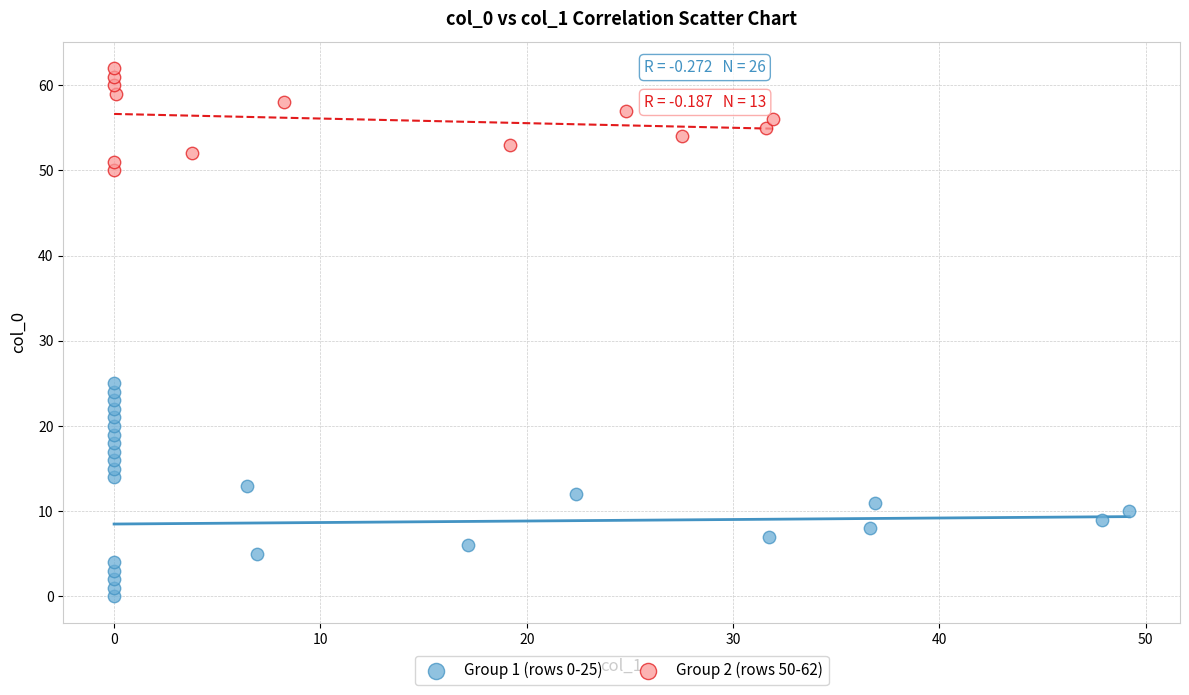

Which series has the widest spread of Y values?

Group 1 (rows 0-25)